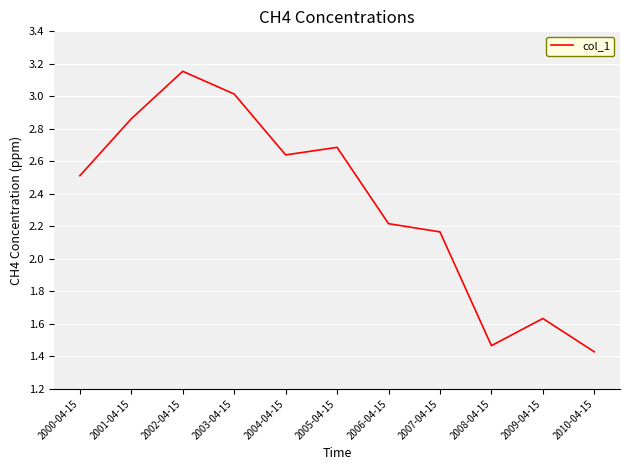

What is the difference between the values at 2001-04-15 and 2000-04-15?

0.4